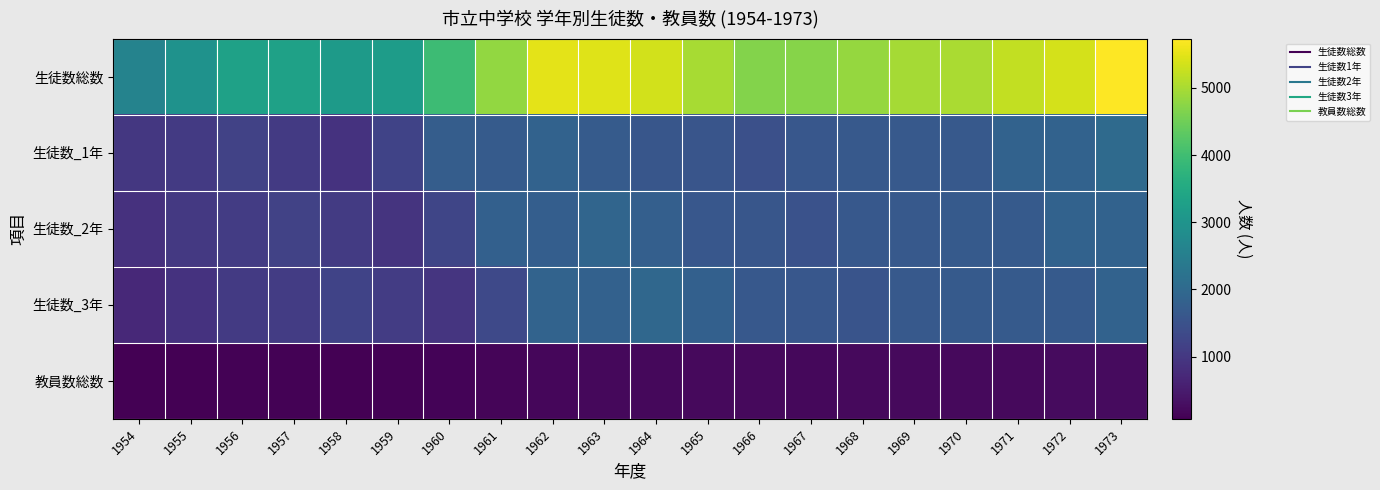

Reading left to right, transcribe all the data shown in this chart.

生徒数総数: 1954=2599	1955=2948	1956=3302	1957=3320	1958=3164	1959=3210	1960=3942	1961=4821	1962=5503	1963=5449	1964=5343	1965=4995	1966=4692	1967=4713	1968=4827	1969=4966	1970=5017	1971=5205	1972=5377	1973=5732
生徒数_1年: 1954=993	1955=1029	1956=1196	1957=1046	1958=903	1959=1210	1960=1734	1961=1701	1962=1860	1963=1702	1964=1592	1965=1559	1966=1461	1967=1600	1968=1662	1969=1657	1970=1663	1971=1864	1972=1850	1973=2037
生徒数_2年: 1954=885	1955=1014	1956=1070	1957=1186	1958=1059	1959=915	1960=1258	1961=1800	1962=1763	1963=1920	1964=1785	1965=1617	1966=1588	1967=1503	1968=1627	1969=1664	1970=1672	1971=1669	1972=1852	1973=1846
生徒数_3年: 1954=721	1955=905	1956=1036	1957=1088	1958=1202	1959=1085	1960=950	1961=1320	1962=1880	1963=1827	1964=1966	1965=1819	1966=1643	1967=1610	1968=1538	1969=1645	1970=1682	1971=1672	1972=1675	1973=1849
教員数総数: 1954=74	1955=95	1956=109	1957=102	1958=94	1959=104	1960=133	1961=159	1962=180	1963=201	1964=206	1965=208	1966=215	1967=194	1968=208	1969=210	1970=212	1971=219	1972=230	1973=236